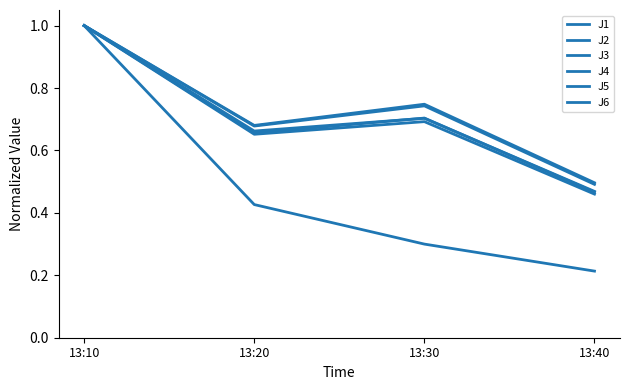

Is it true that J2 equals 0.5 at 13:40?

True